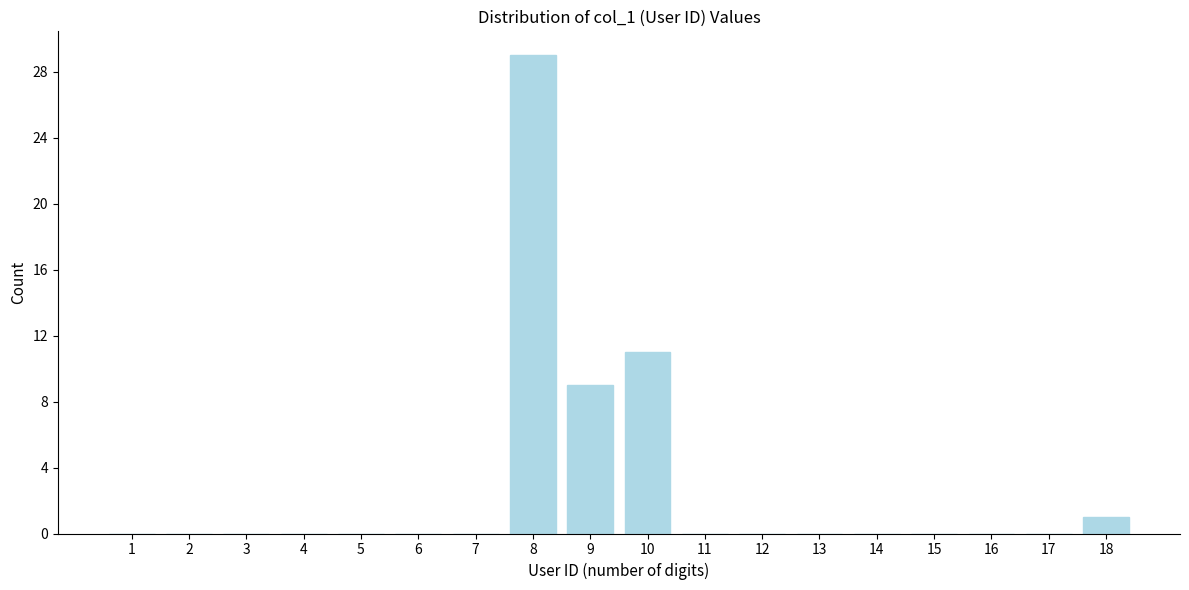

Reading right to left, list all the values displayed in this chart.

18=1	17=0	16=0	15=0	14=0	13=0	12=0	11=0	10=11	9=9	8=29	7=0	6=0	5=0	4=0	3=0	2=0	1=0